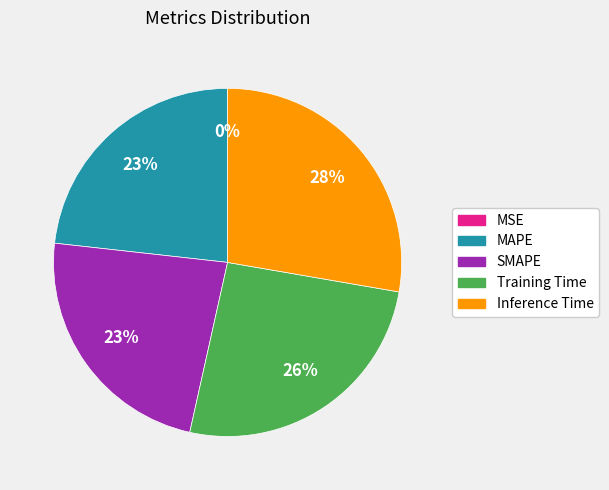

Is there a majority slice in this chart?

No